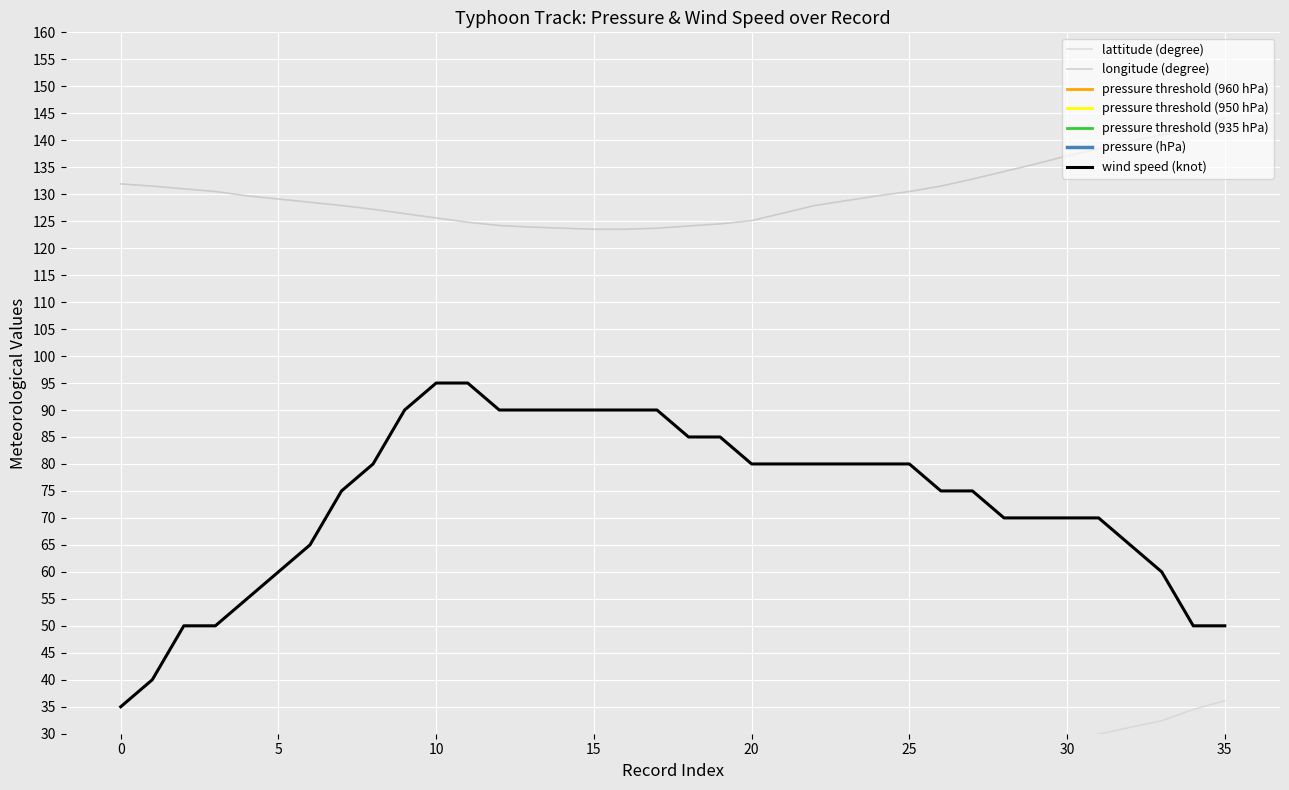

Between 7 and 13, which is larger?

7